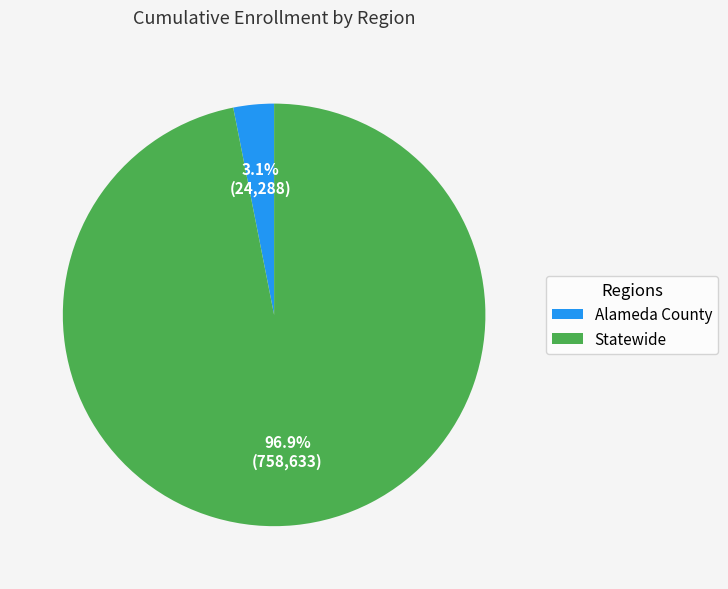

Between Alameda County and Statewide, which is larger?

Statewide